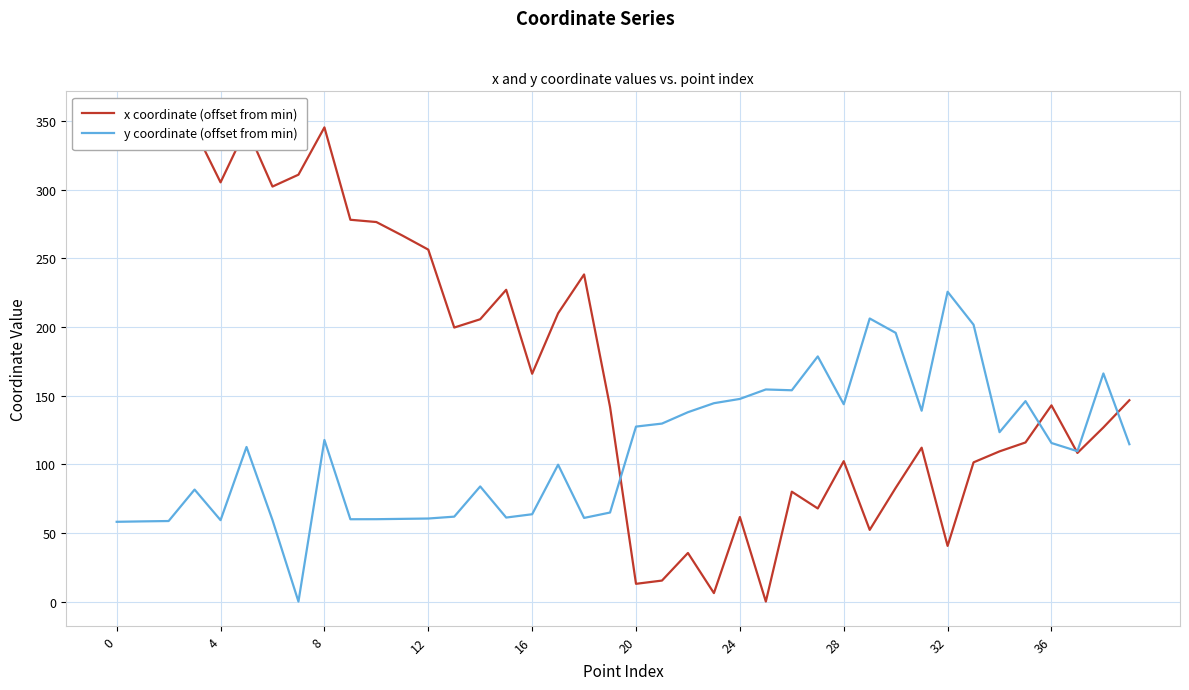

What are all the series names shown in the legend?

x coordinate (offset from min), y coordinate (offset from min)